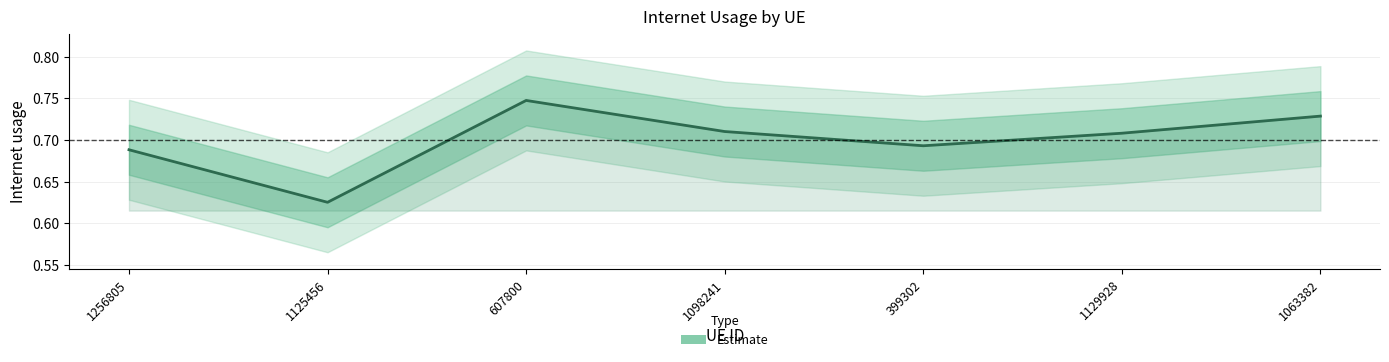

Rank the categories by value from lowest to highest.

1125456, 1256805, 399302, 1129928, 1098241, 1063382, 607800